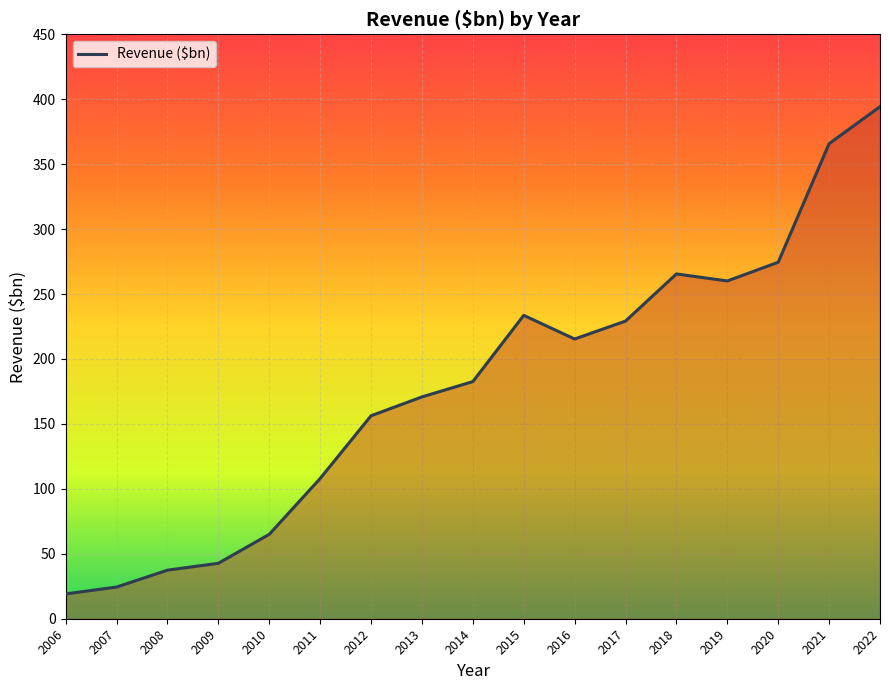

List the labels in order of value, smallest first.

2006, 2007, 2008, 2009, 2010, 2011, 2012, 2013, 2014, 2016, 2017, 2015, 2019, 2018, 2020, 2021, 2022